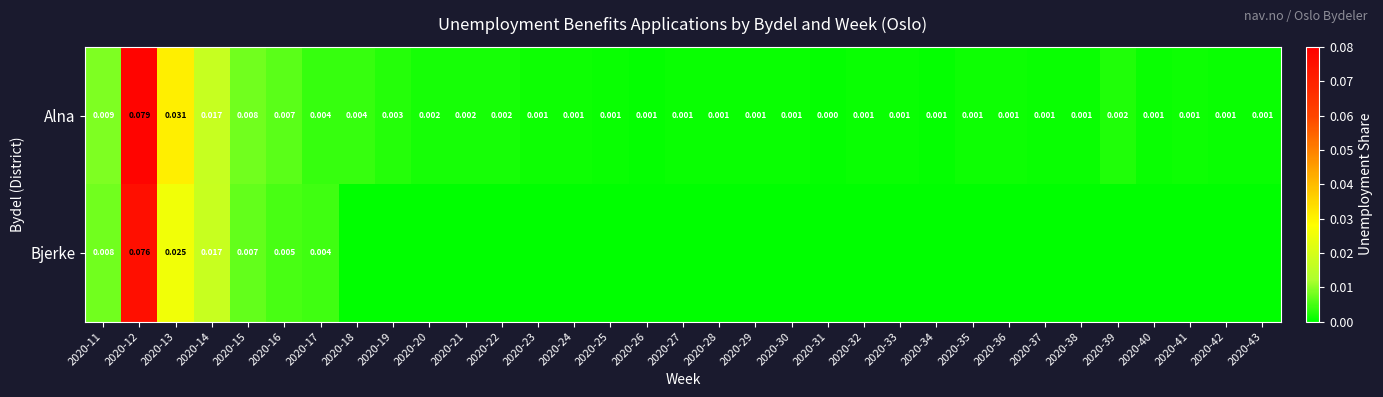

At 2020-15, list the series in order from smallest to largest.

Bjerke, Alna